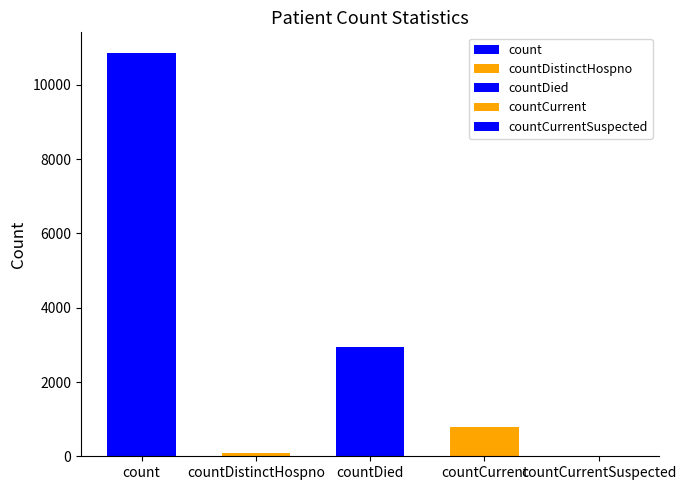

Are the bars grouped side by side (vs. stacked)?

No